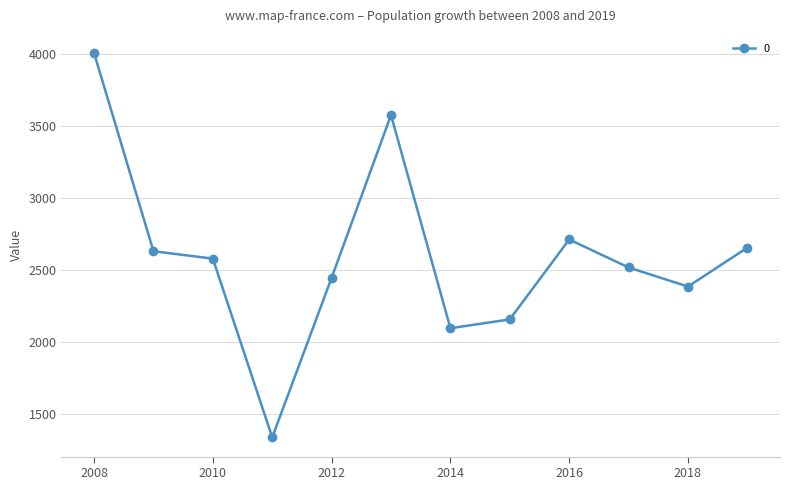

What is the minimum value shown in the chart?

1338.0